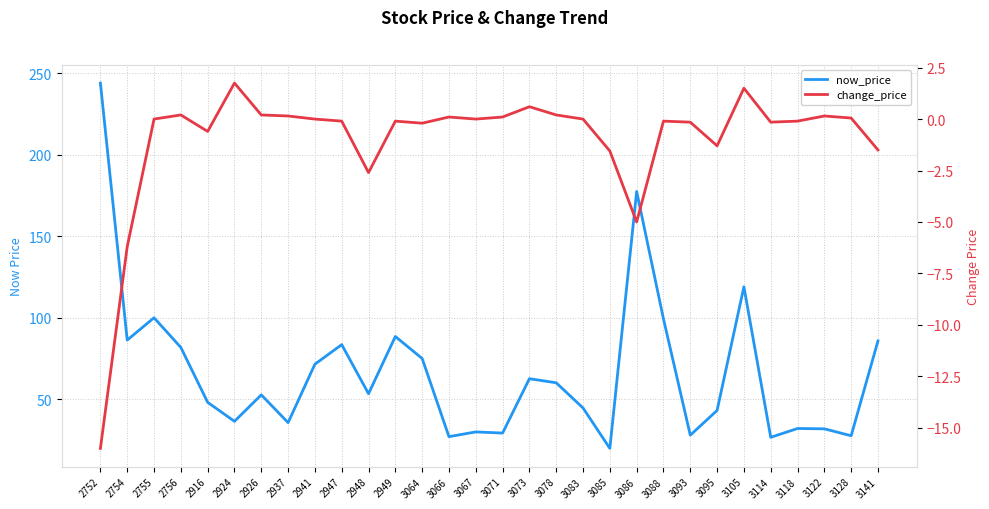

True or false: now_price and change_price cross at least once.

False